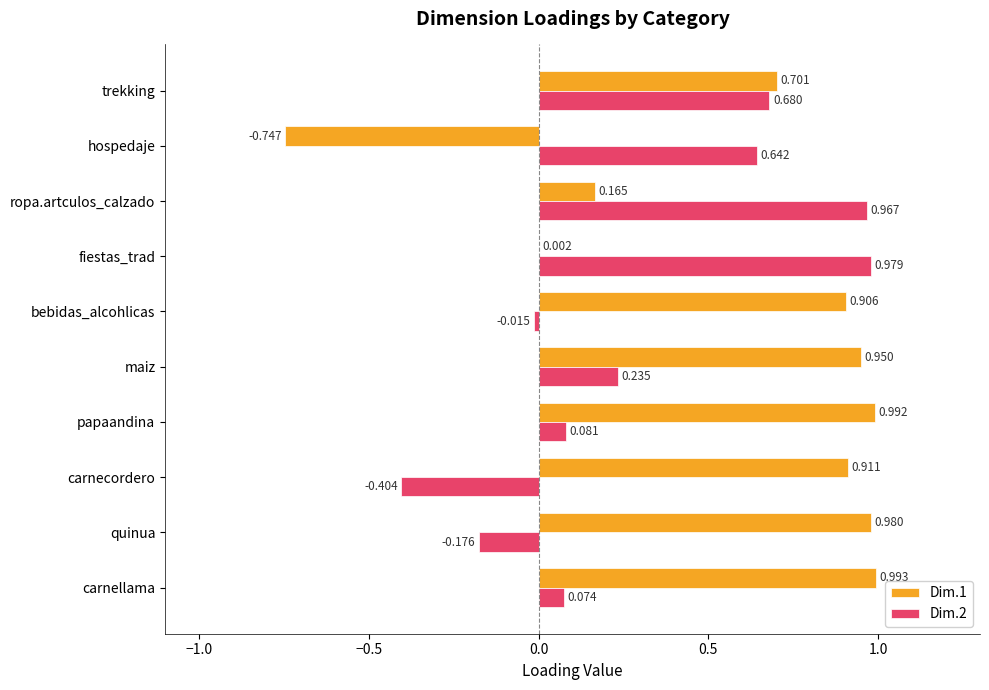

At which category is the sum across all series the highest?

trekking